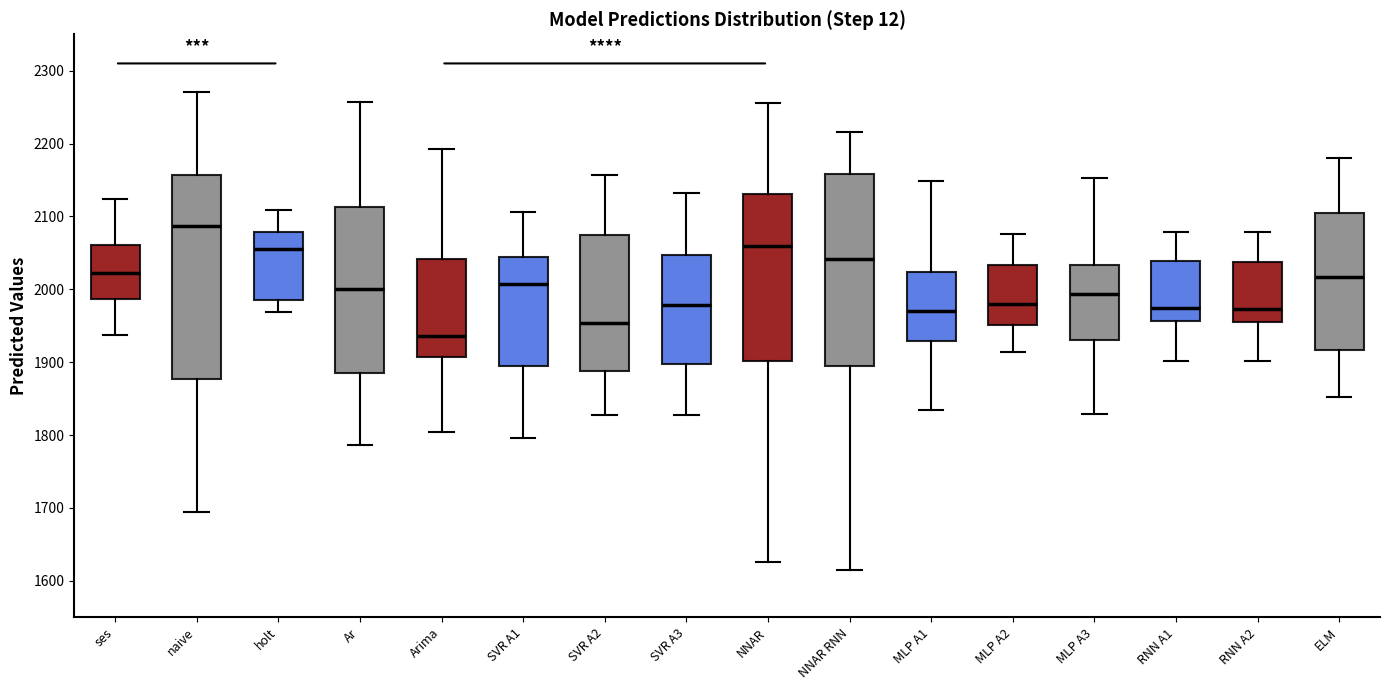

Which box's median line is the lowest?

Arima